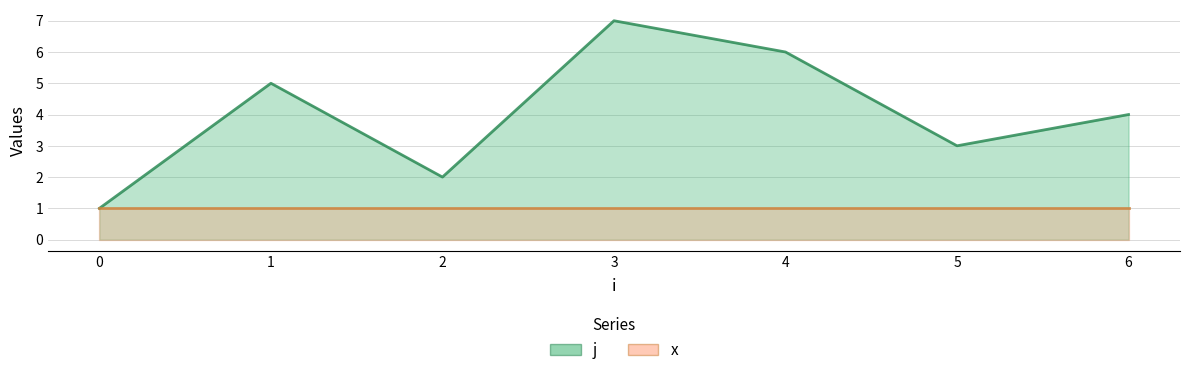

What is the smallest value displayed?

1